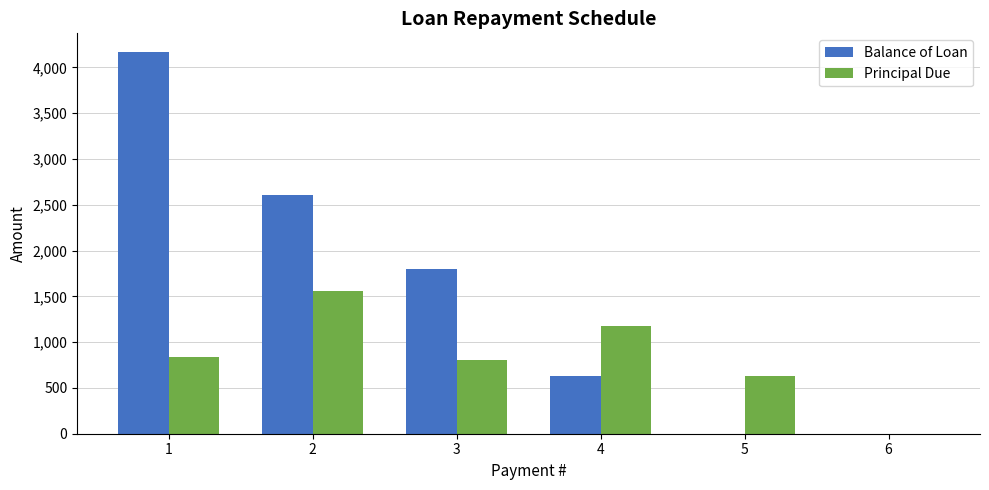

At which label does Balance of Loan first exceed 1802?

1